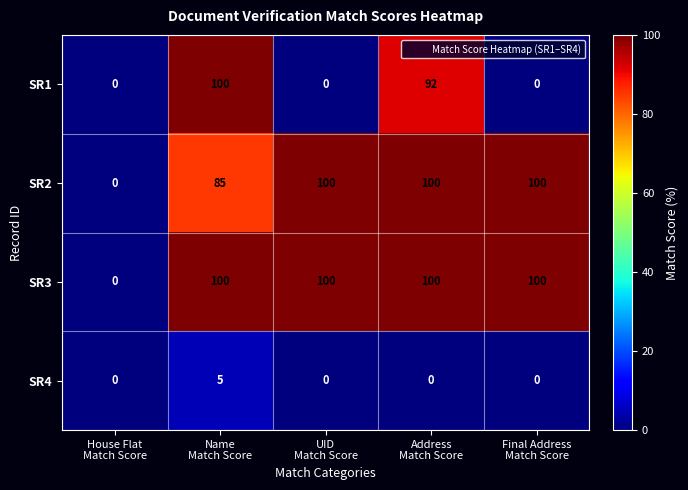

At which category is the sum across all series the highest?

Address
Match Score